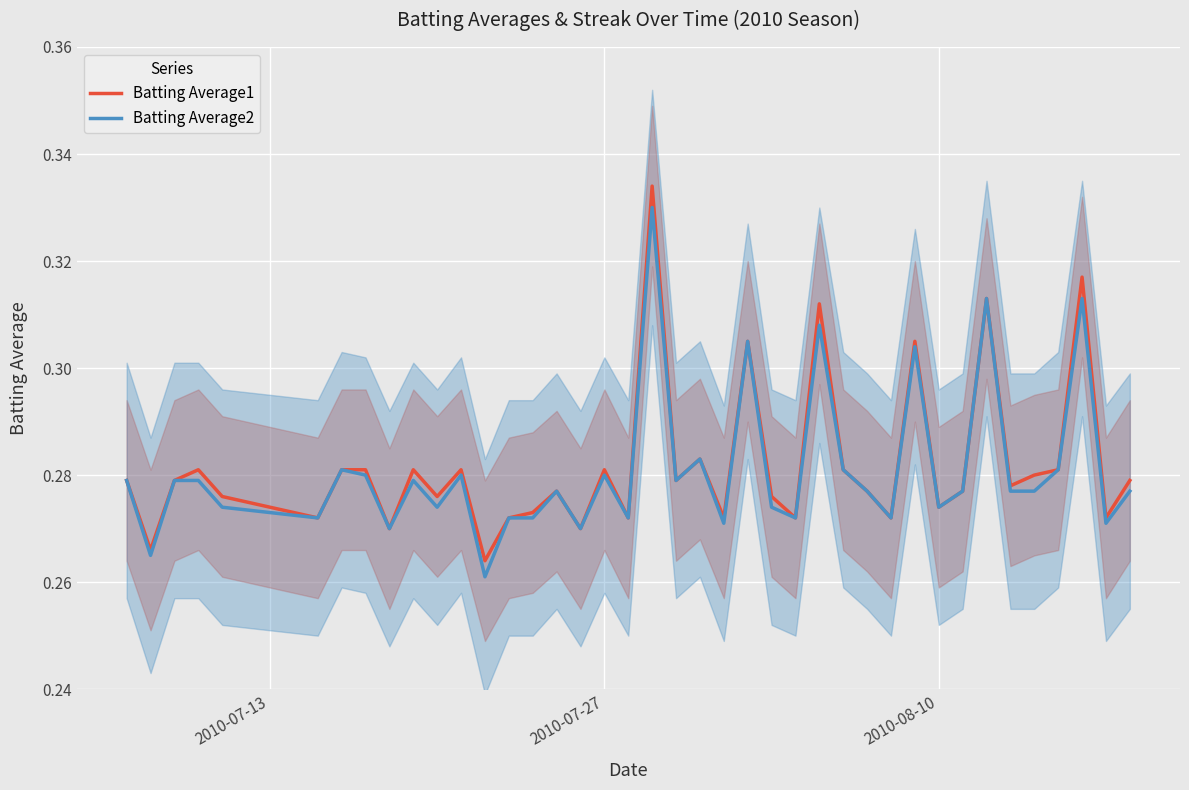

True or false: Batting Average1 and Batting Average2 cross at least once.

False